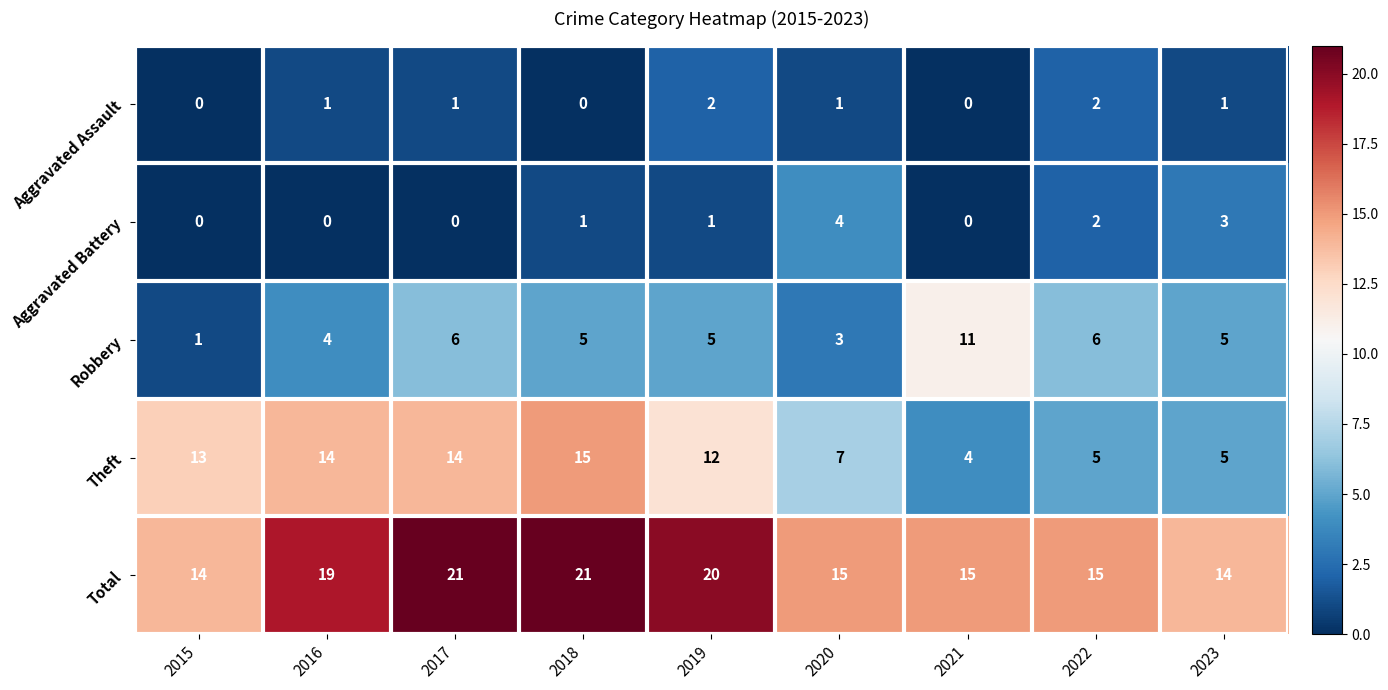

The value of Theft at 2023 is 5. True or false?

True